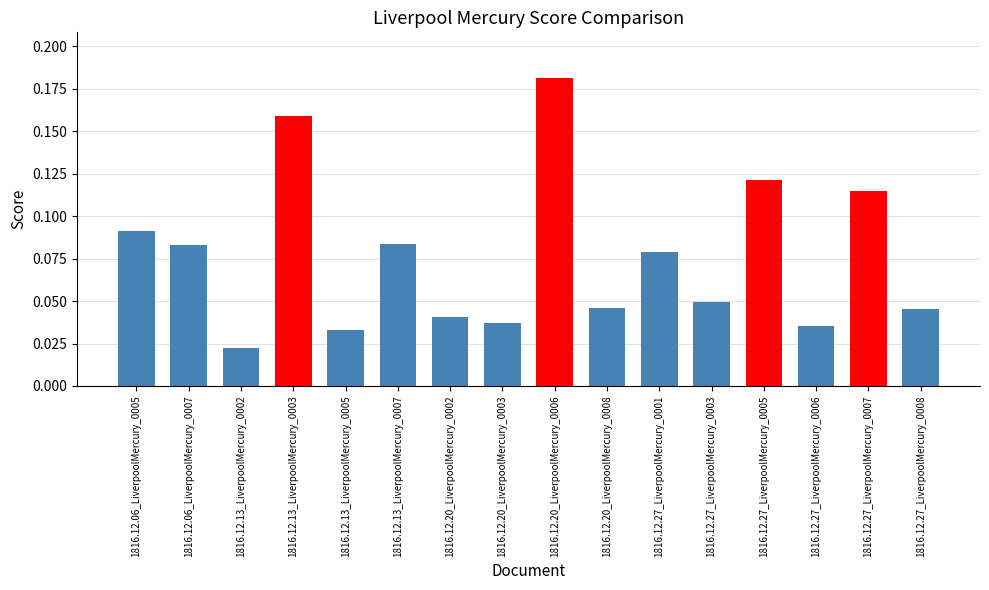

The value at 1816.12.06_LiverpoolMercury_0007 is 0.0. True or false?

False